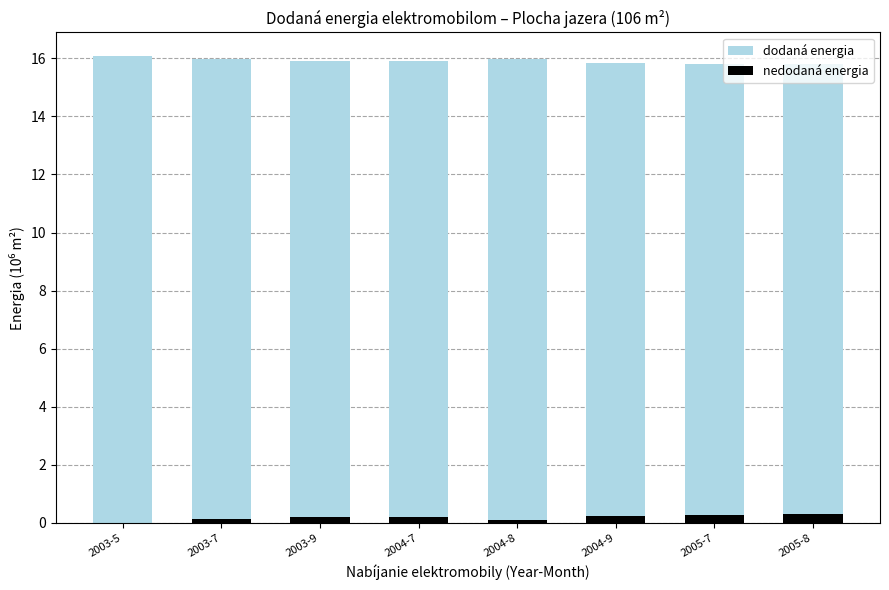

The dodaná energia series shows 10.8 at 2005-7. True or false?

False